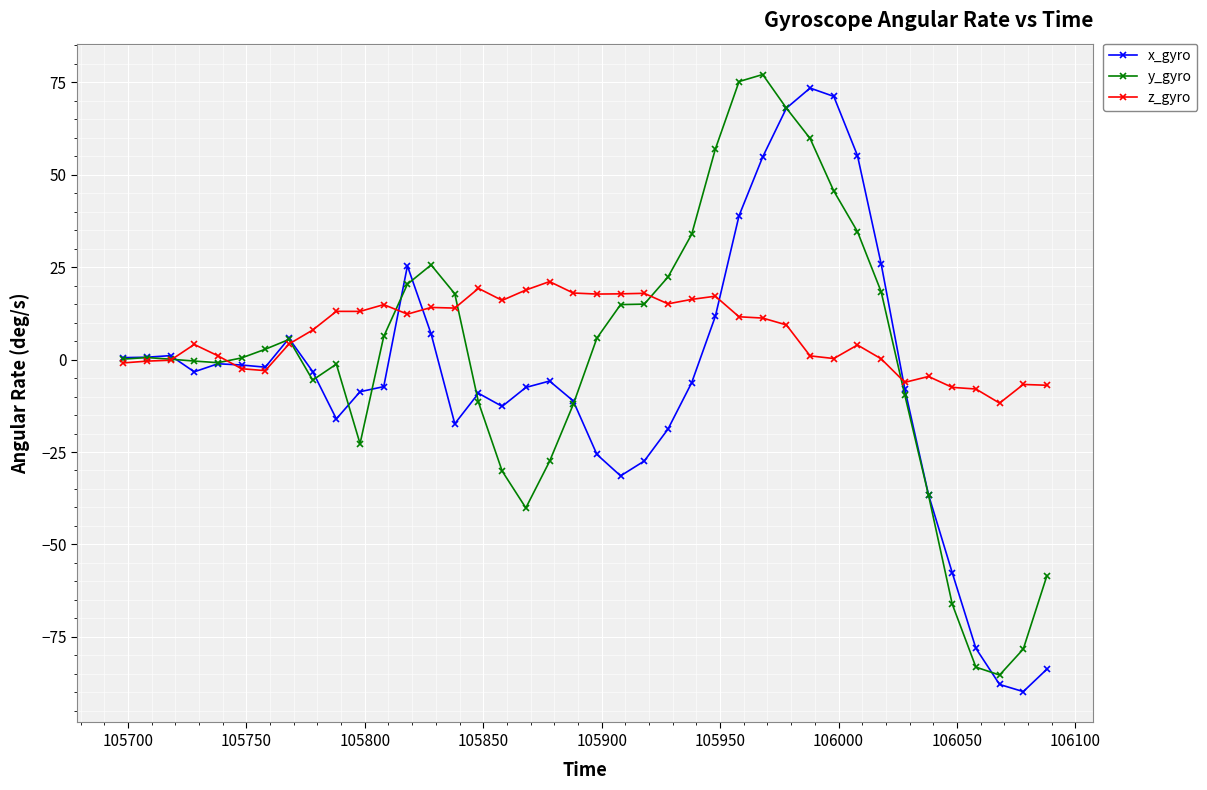

True or false: z_gyro has more than 2 interior local peaks.

True